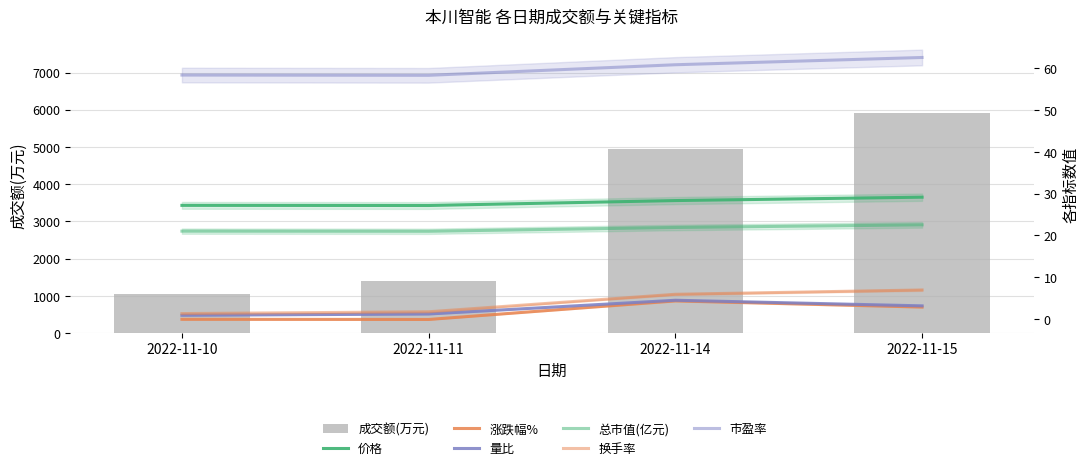

At which category is the sum across all series the highest?

2022-11-15